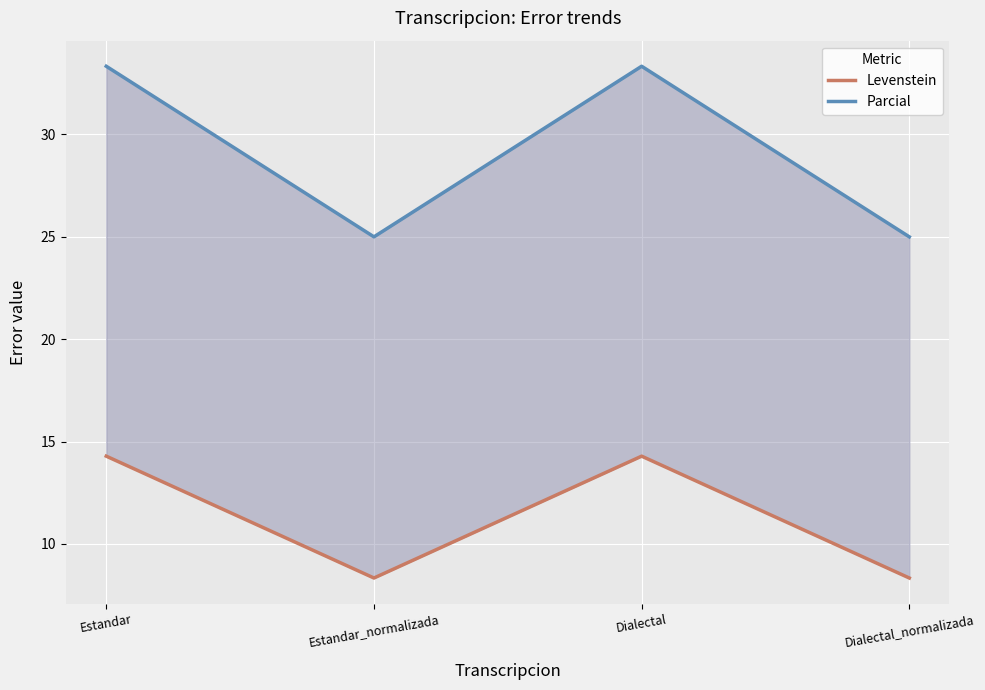

The value of Levenstein at Dialectal is 14.3. True or false?

True